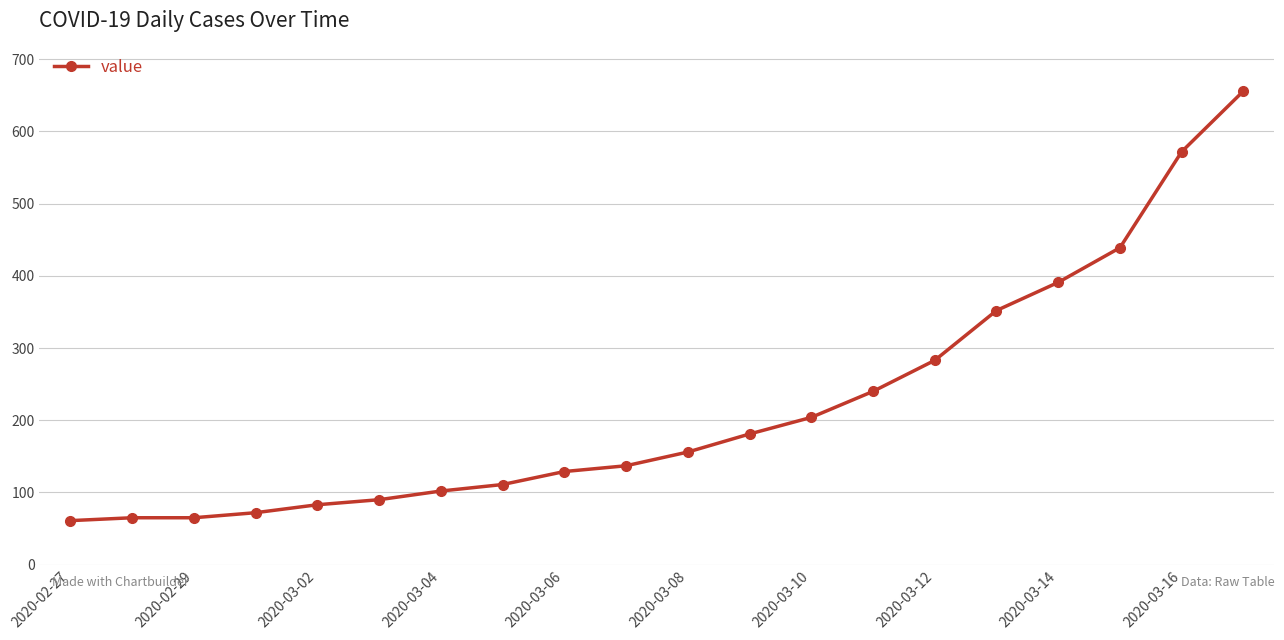

How many data points are less than 156?

10